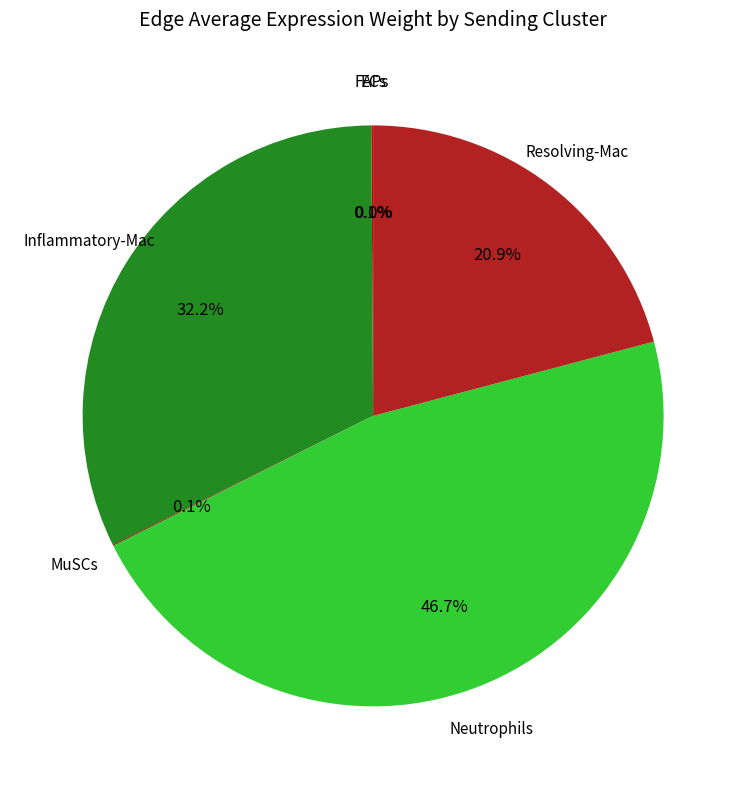

Between Resolving-Mac and Inflammatory-Mac, which is larger?

Inflammatory-Mac